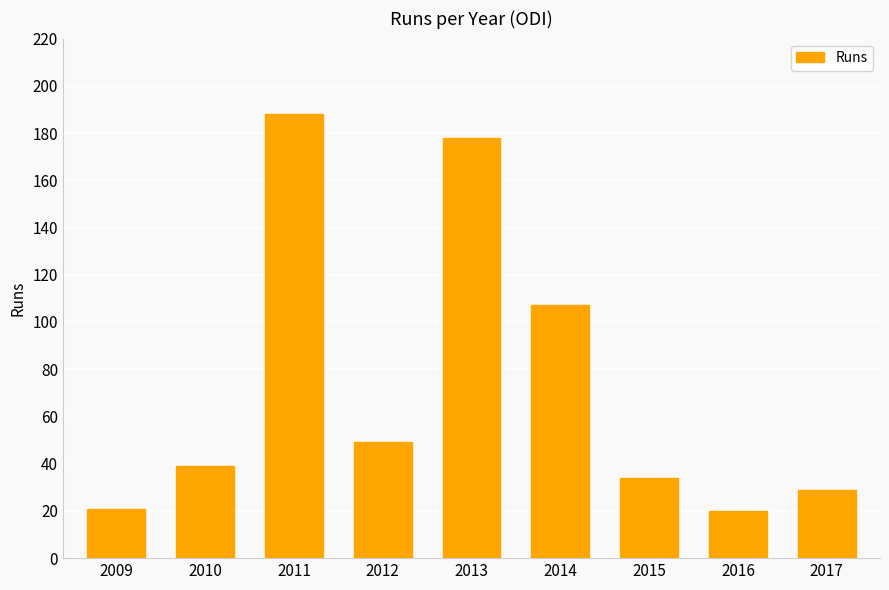

What is the value of the 9th bar from the left?

29